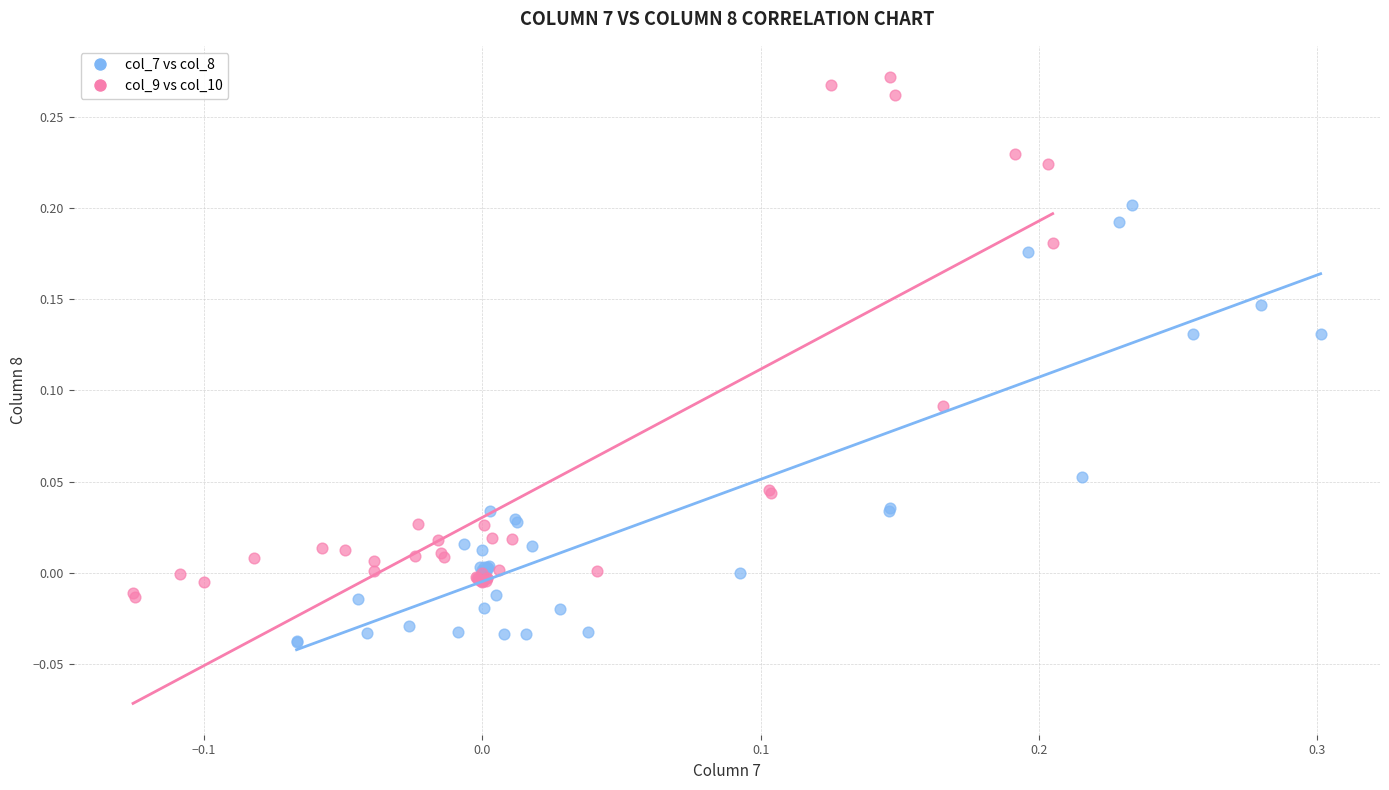

Which series has the largest Y range (max minus min)?

col_9 vs col_10